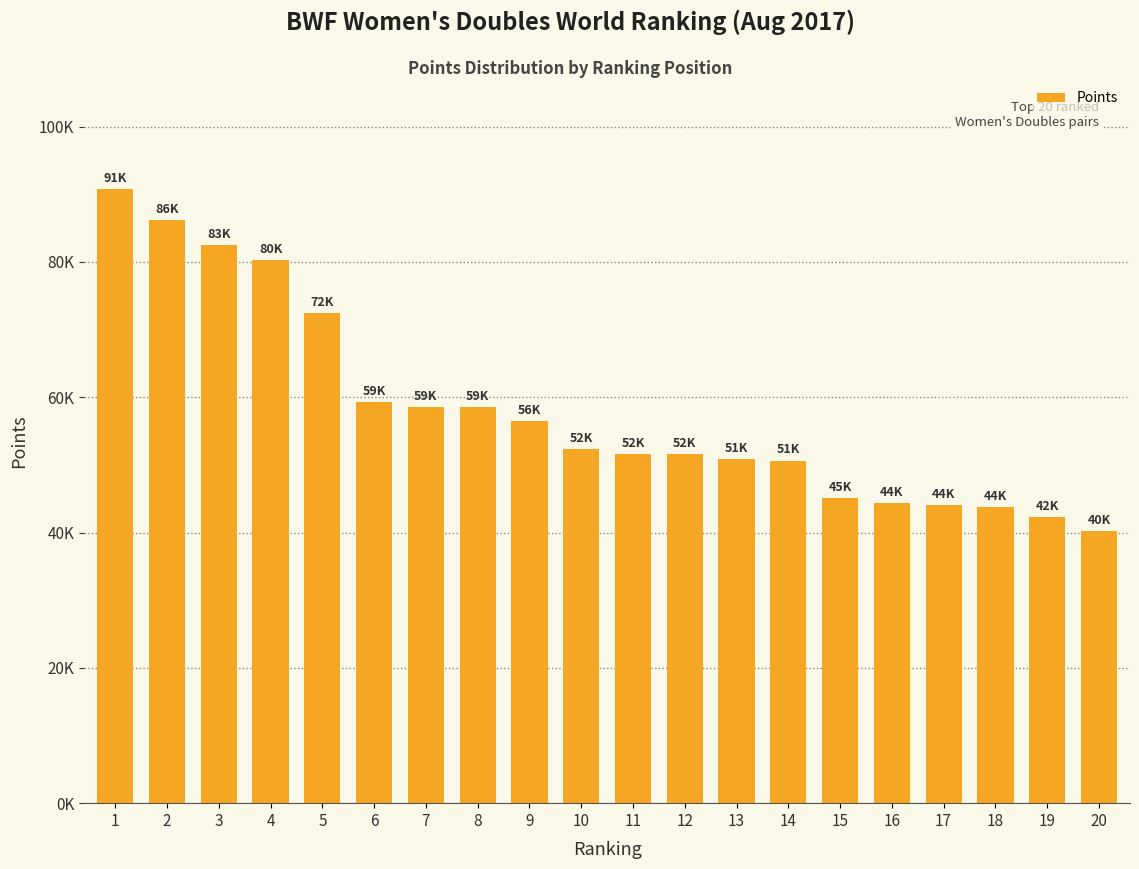

Are the bars horizontal?

No